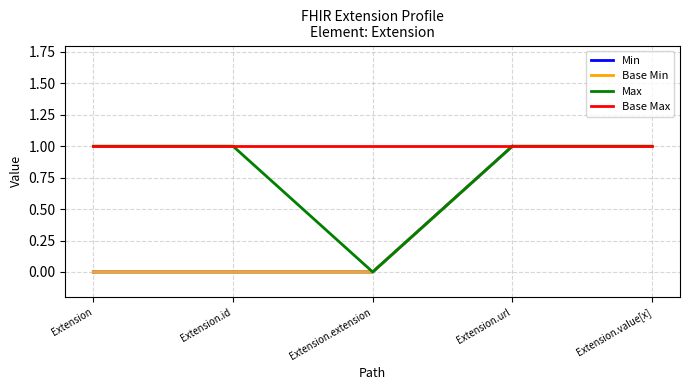

What is the total value across all series at Extension?

2.0